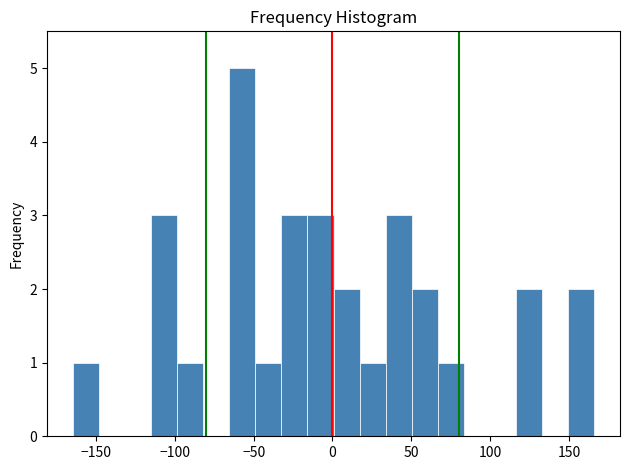

Read against the x-axis, roughly where is the centre of the tallest bar?

-55